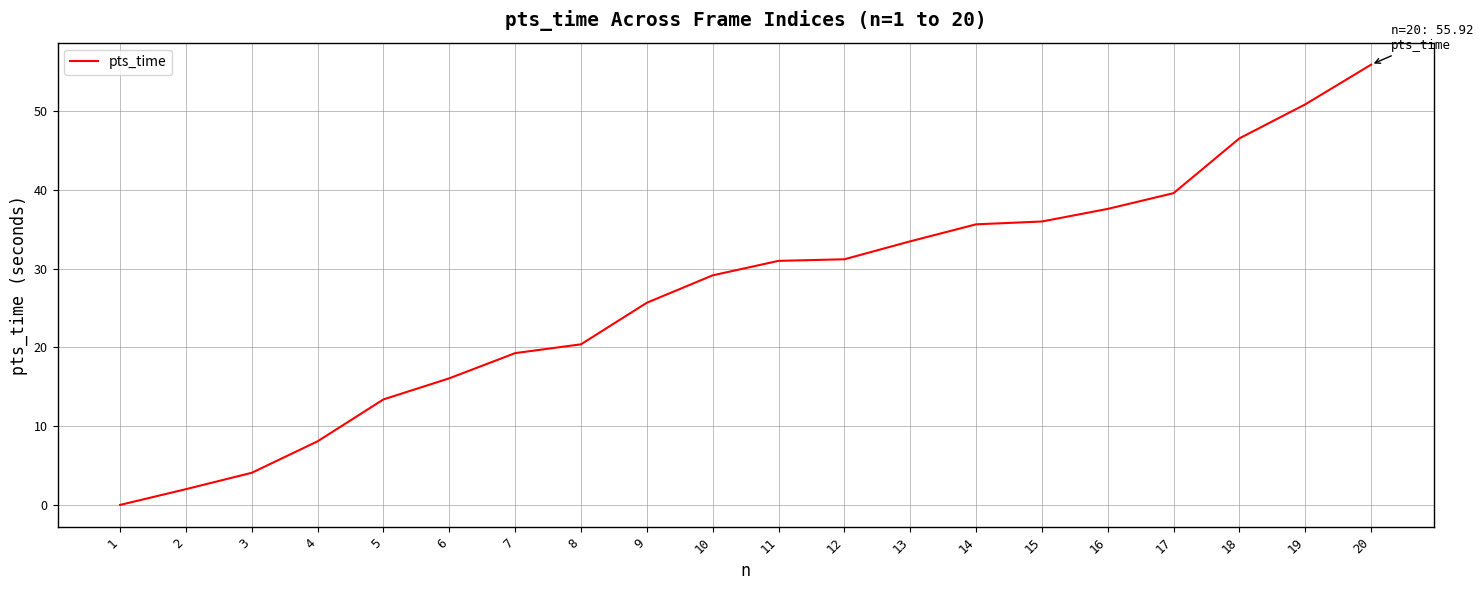

What is the ratio of the value at 10 to the value at 5?

2.2